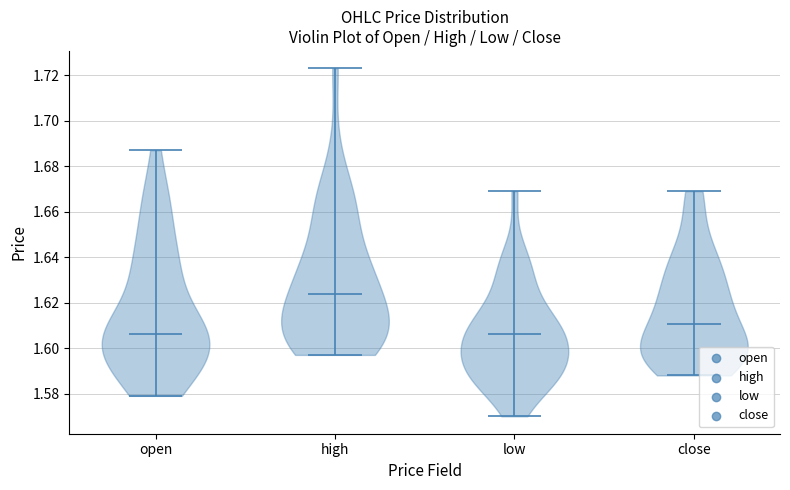

Reading left to right, read every violin against the y-axis: where its median line is, and the lowest and highest points it reaches. The values are not printed on the chart, so give them approximately, as read against the axis.

open: median line 1.606, lowest point 1.580, highest point 1.688
high: median line 1.624, lowest point 1.598, highest point 1.724
low: median line 1.606, lowest point 1.570, highest point 1.670
close: median line 1.610, lowest point 1.588, highest point 1.670